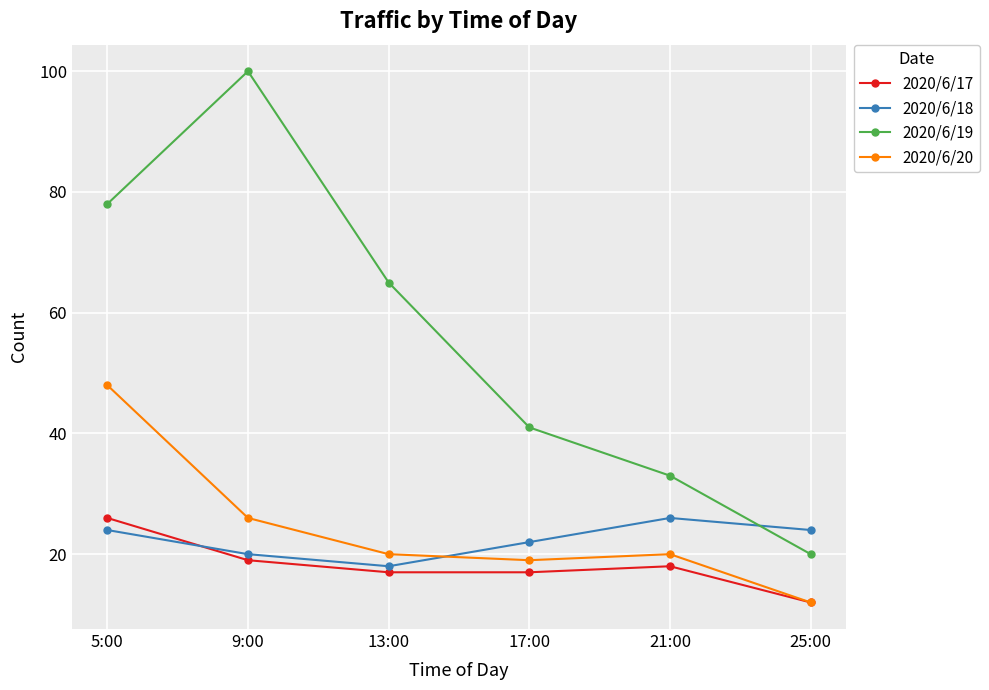

True or false: 2020/6/17 has a value of 17 at 17:00.

True